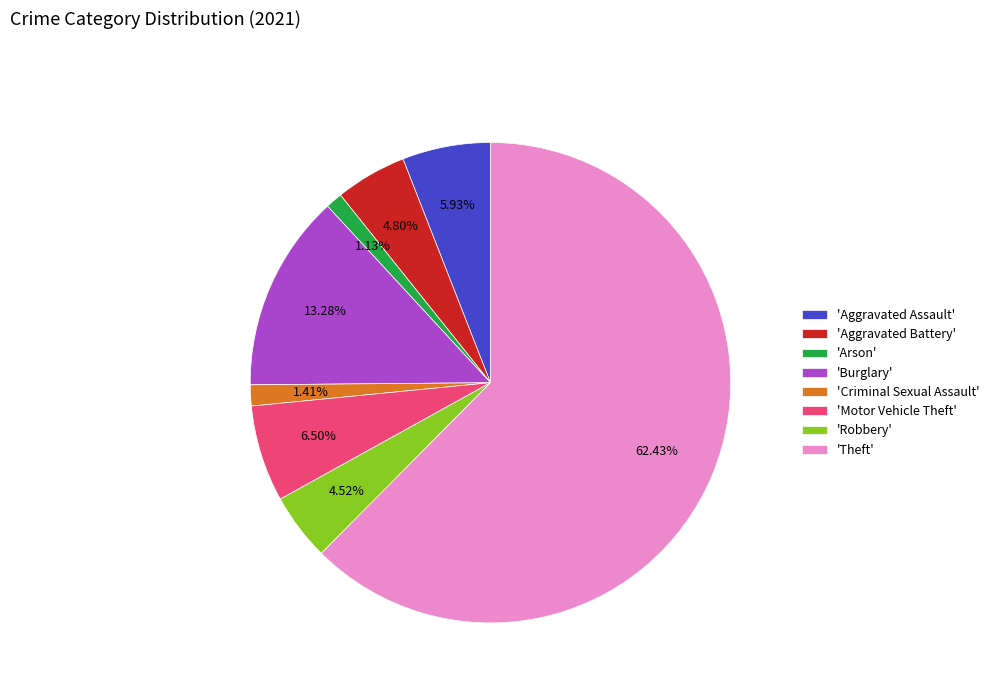

Is the sum of 'Arson' and 'Burglary' greater than half?

No